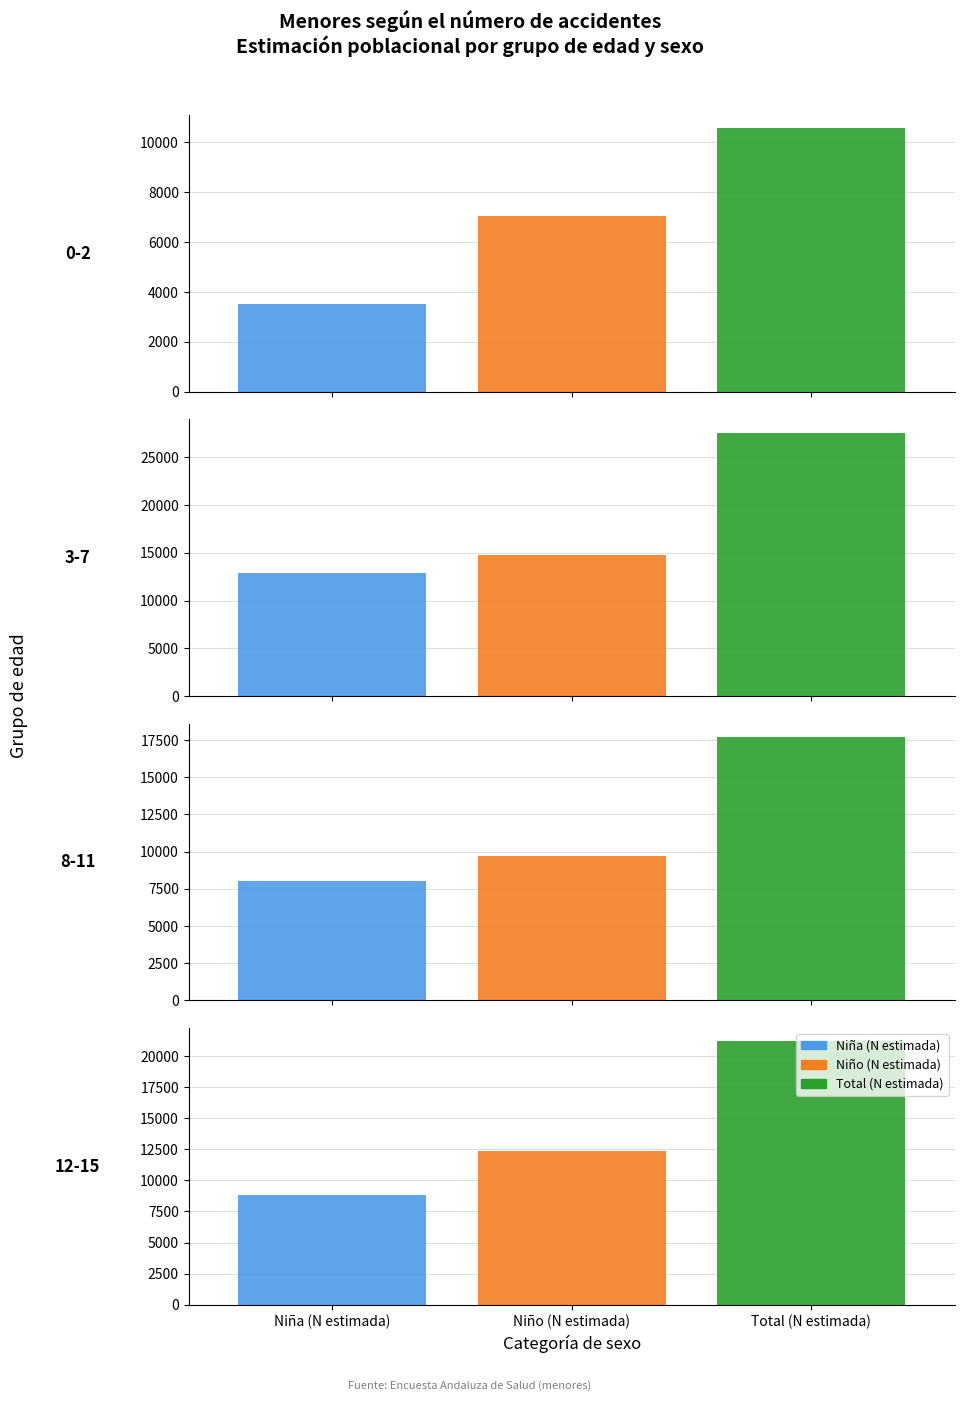

At how many categories does at least one series exceed 13985?

3